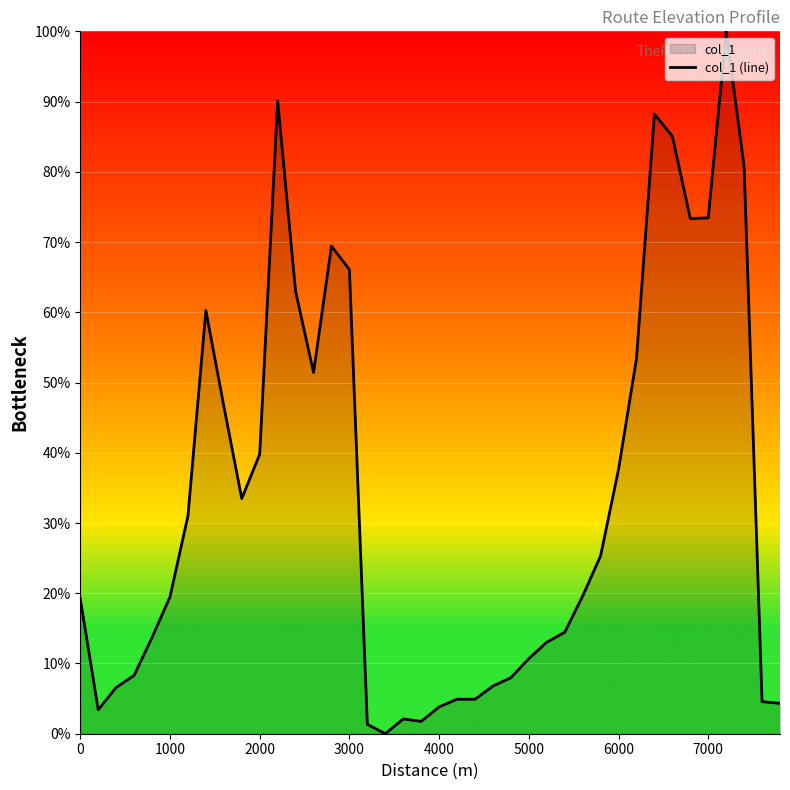

Is it true that the value at 2000 is 9.6?

False